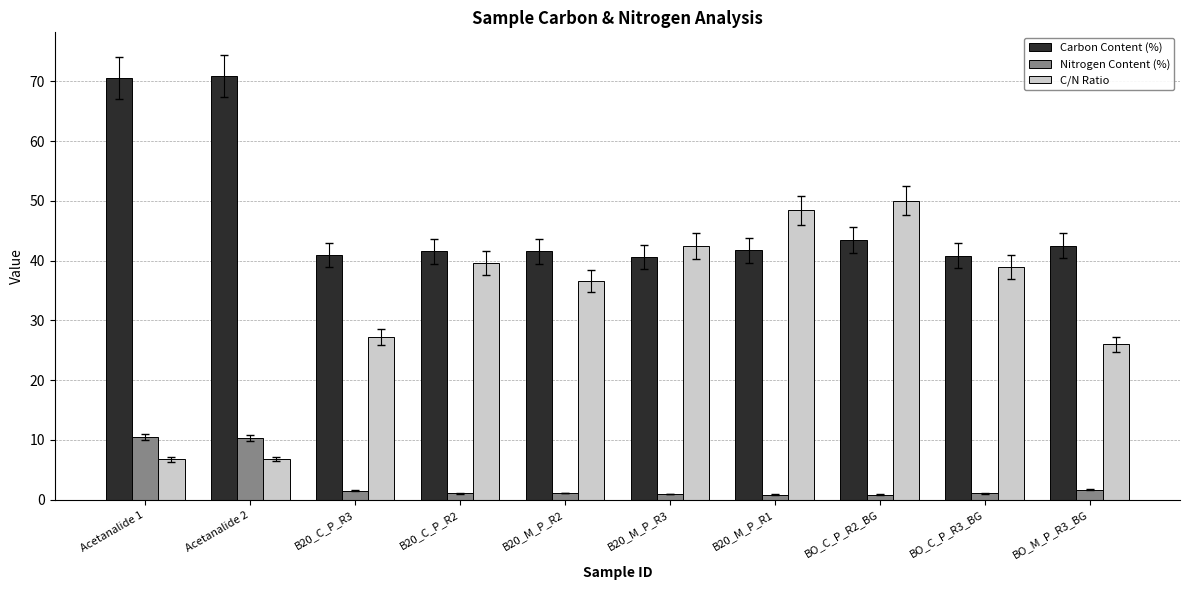

Is it true that C/N Ratio equals 3.2 at Acetanalide 2?

False